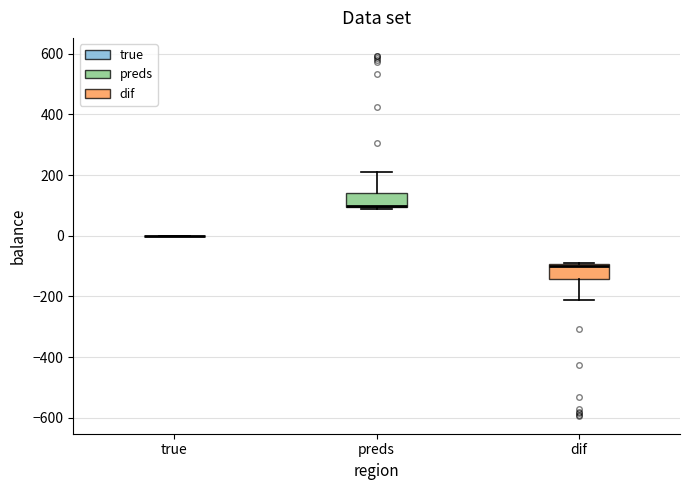

Reading left to right, transcribe this box plot: for each box, give where its median line is, the range the box spans, and where its two whiskers end, as read against the y-axis. The values are not printed on the chart, so give them approximately, as read against the axis.

true: box collapsed to a line at 0, whiskers 0 to 0
preds: median 100 (just above the box's lower edge), box 100 to 140, whiskers 80 to 220
dif: median -100 (just below the box's upper edge), box -140 to -100, whiskers -220 to -80